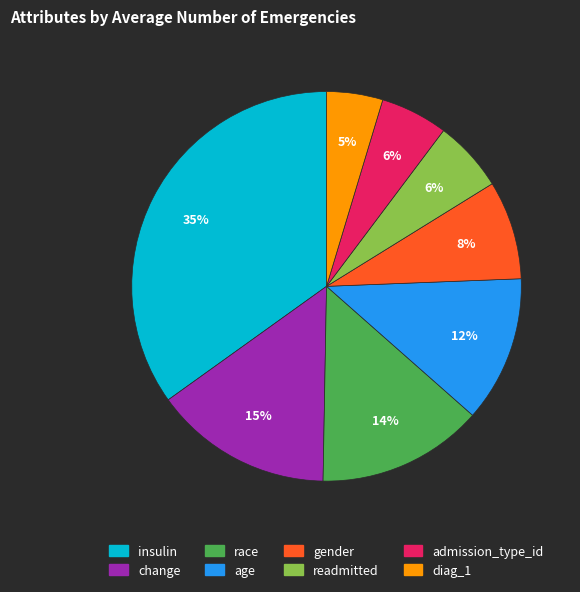

To the nearest percent, what is the difference between the largest and smallest slice percentages?

30%